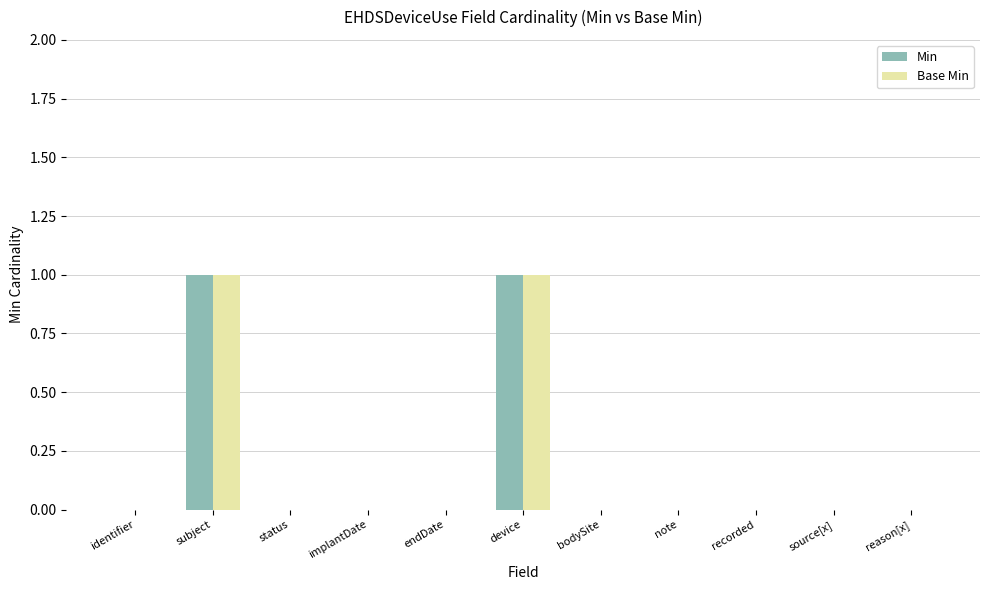

Is the value of Base Min at endDate greater than the value of Min at subject?

No